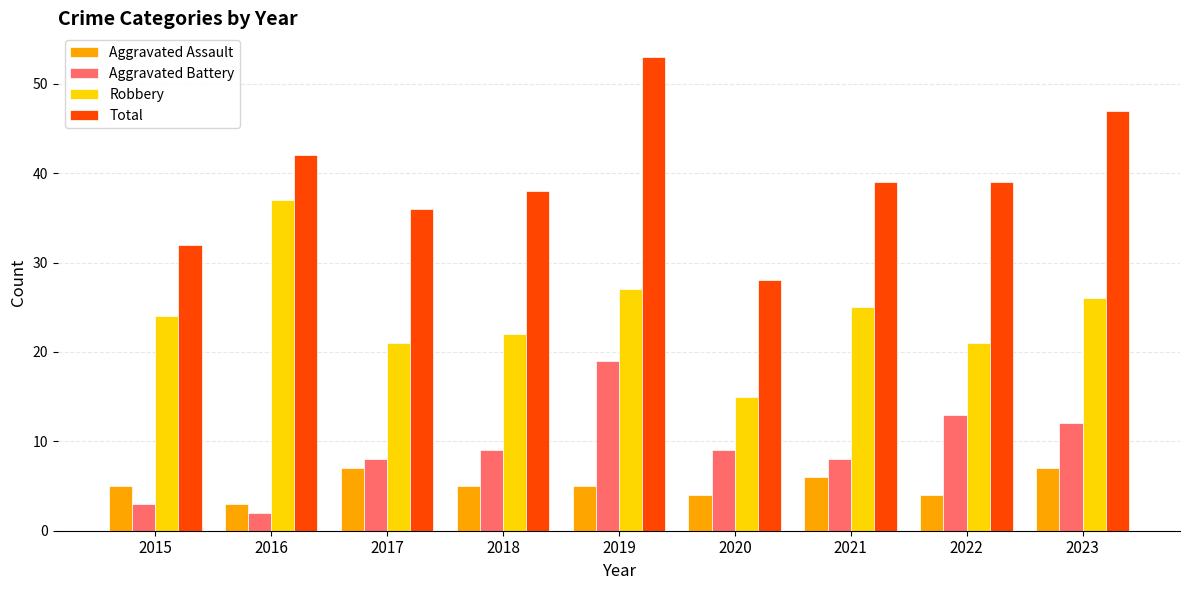

Reading left to right, what are all the values shown in this chart?

Aggravated Assault: 2015=5	2016=3	2017=7	2018=5	2019=5	2020=4	2021=6	2022=4	2023=7
Aggravated Battery: 2015=3	2016=2	2017=8	2018=9	2019=19	2020=9	2021=8	2022=13	2023=12
Robbery: 2015=24	2016=37	2017=21	2018=22	2019=27	2020=15	2021=25	2022=21	2023=26
Total: 2015=32	2016=42	2017=36	2018=38	2019=53	2020=28	2021=39	2022=39	2023=47